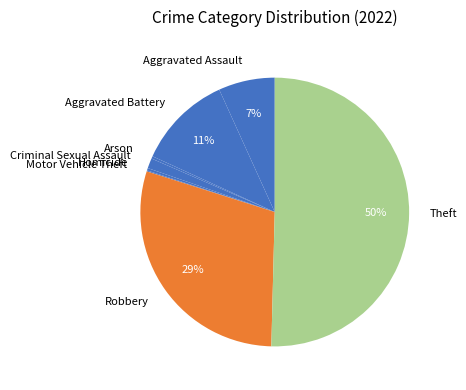

What is the largest slice in the pie chart?

Theft